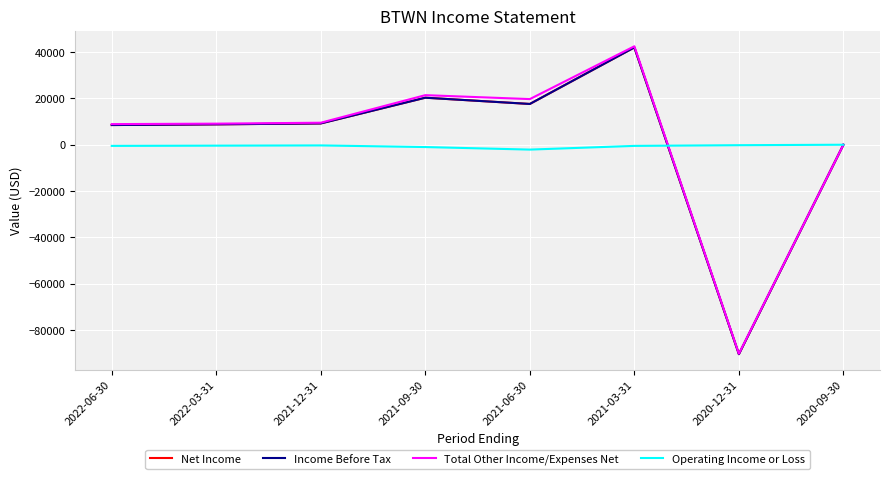

What is the sum of the Income Before Tax values at 2020-09-30 and 2021-06-30?

17600